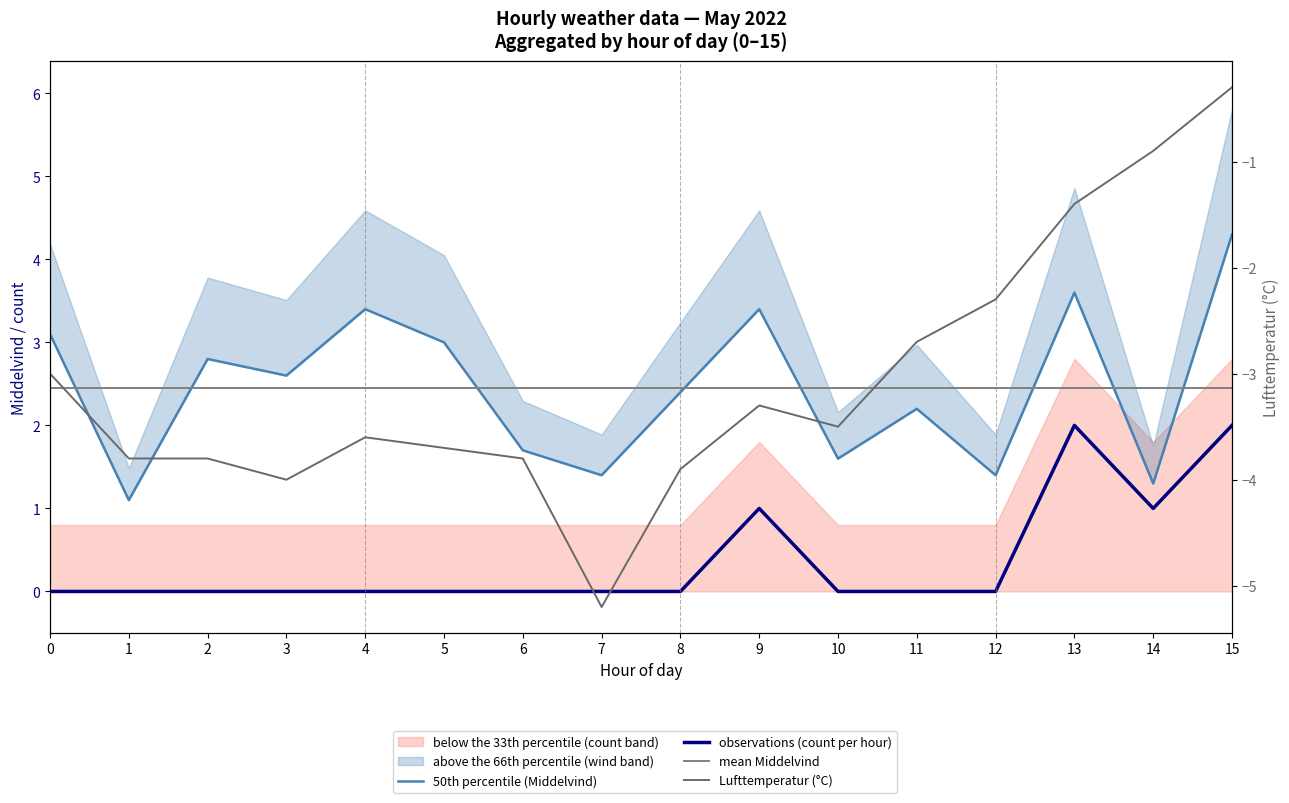

At which category does Middelvind reach its first local peak?

2